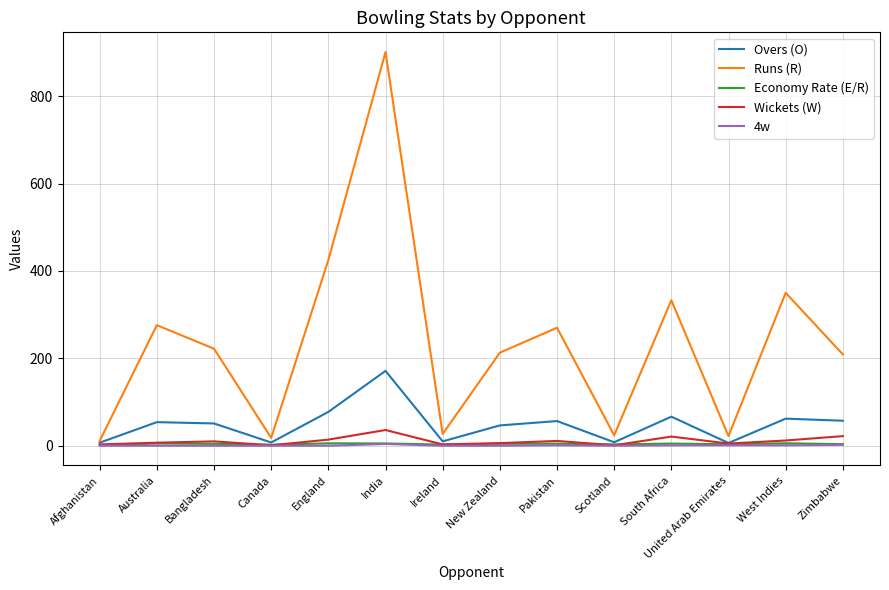

What are all the series names shown in the legend?

Overs (O), Runs (R), Economy Rate (E/R), Wickets (W), 4w